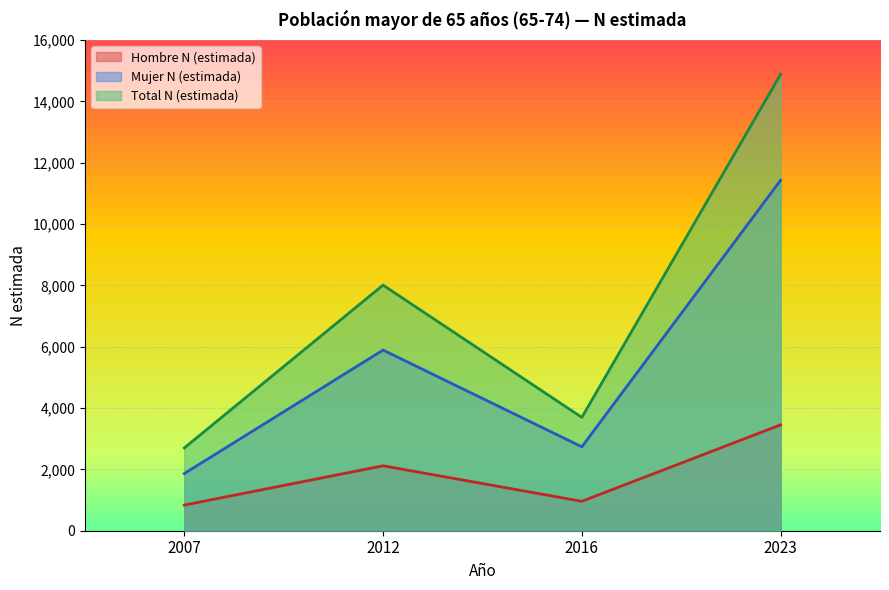

List the series in order of their peak value, lowest first.

Hombre N (estimada), Mujer N (estimada), Total N (estimada)